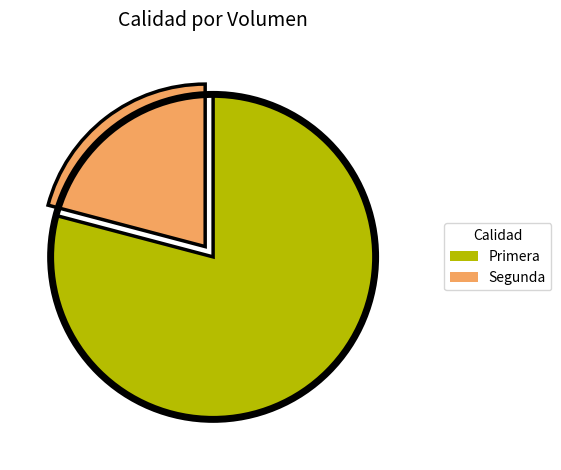

What is the largest slice in the pie chart?

Primera